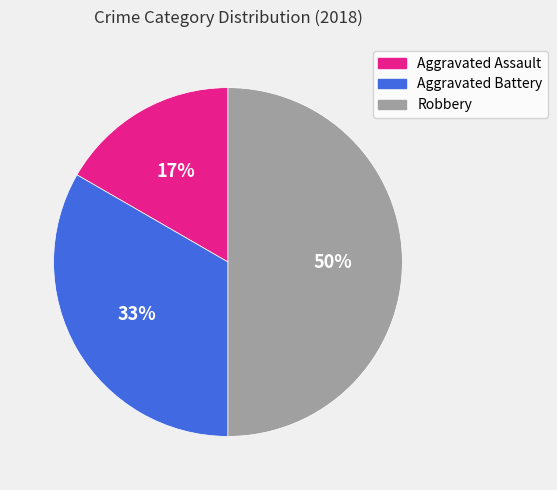

Does Aggravated Battery account for over 50% of the chart?

No